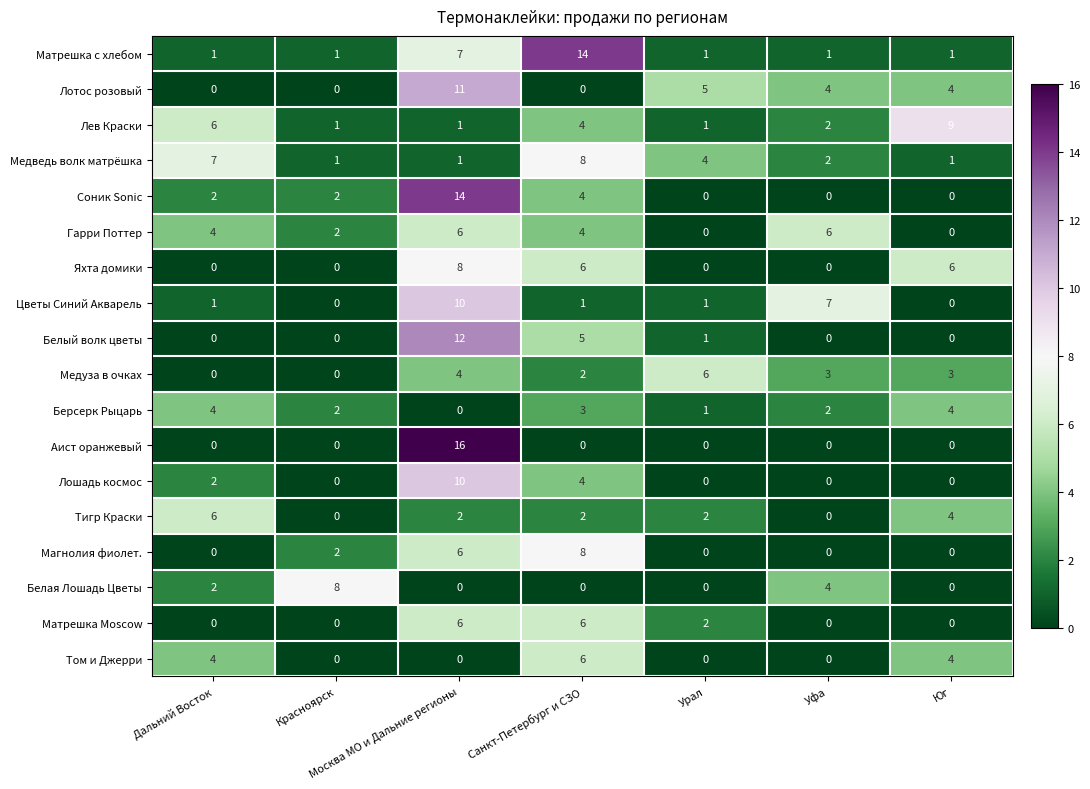

What is the total value across all series at Москва МО и Дальние регионы?

114